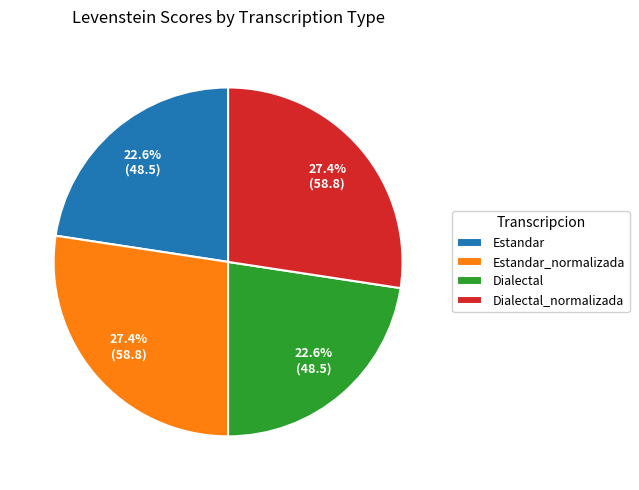

What percentage is the Estandar_normalizada slice, to the nearest percent?

27%